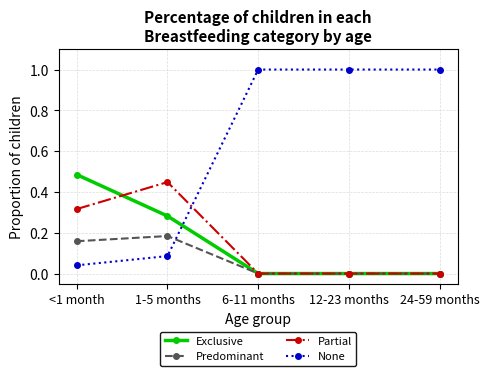

True or false: Predominant and None intersect in this chart.

True